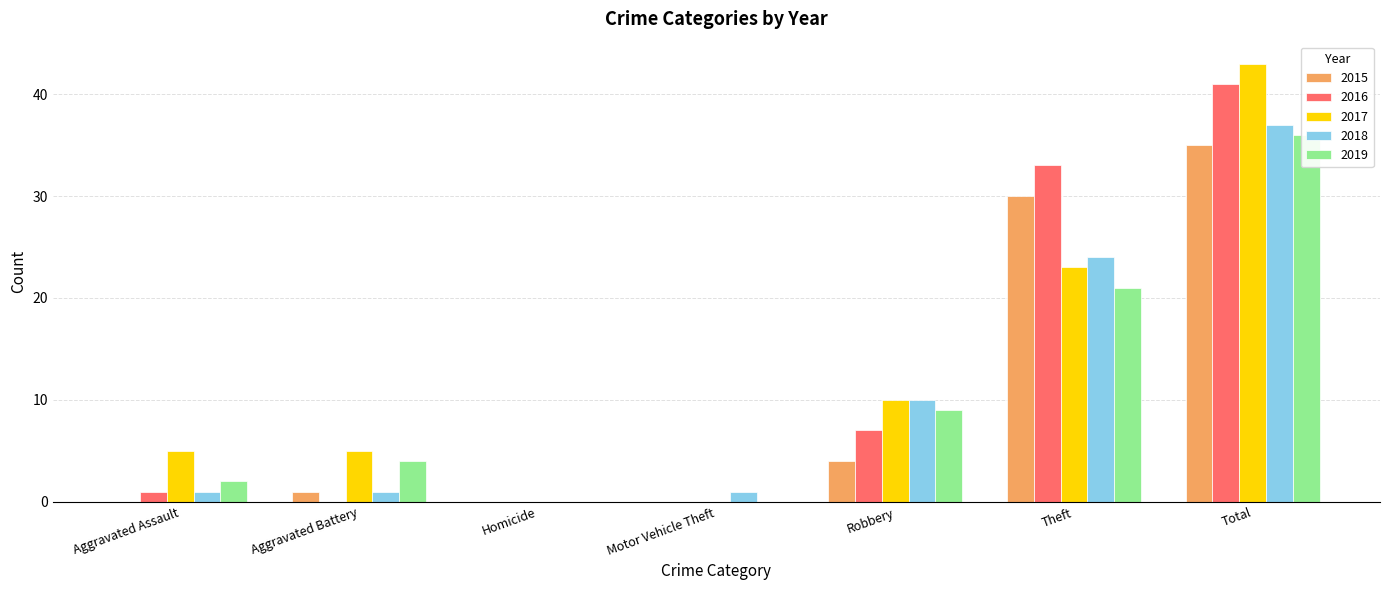

What are all the series names shown in the legend?

2015, 2016, 2017, 2018, 2019